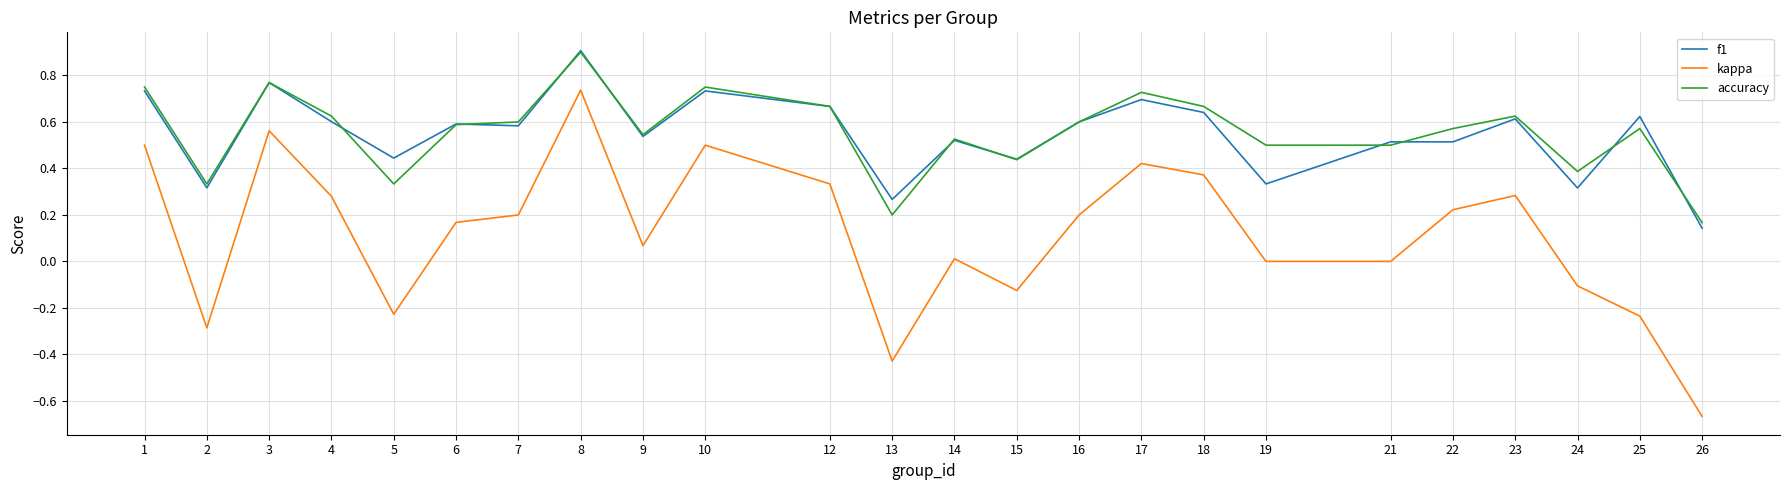

Is the value of accuracy at 25 greater than the value of kappa at 7?

Yes